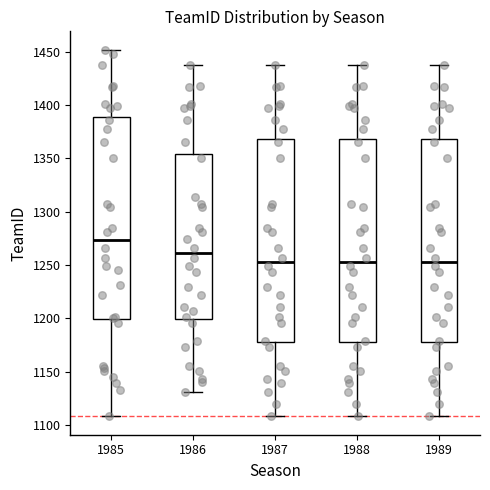

Reading left to right, read every box against the y-axis: the position of its median line, the range the box covers, and the ends of its whiskers. The values are not printed on the chart, so give them approximately, as read against the axis.

1985: median 1275, box 1200 to 1390, whiskers 1110 to 1450
1986: median 1260, box 1200 to 1355, whiskers 1130 to 1440
1987: median 1255, box 1180 to 1370, whiskers 1110 to 1440
1988: median 1255, box 1180 to 1370, whiskers 1110 to 1440
1989: median 1255, box 1180 to 1370, whiskers 1110 to 1440